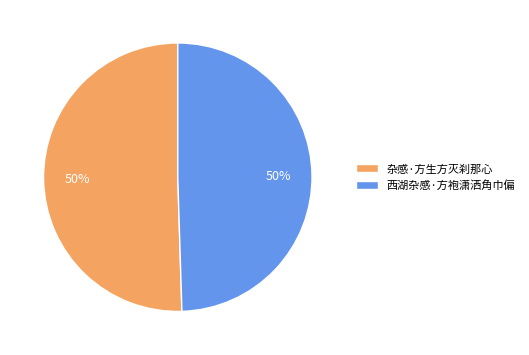

What is the ratio of the value at 杂感·方生方灭刹那心 to the value at 西湖杂感·方袍潇洒角巾偏?

1.0